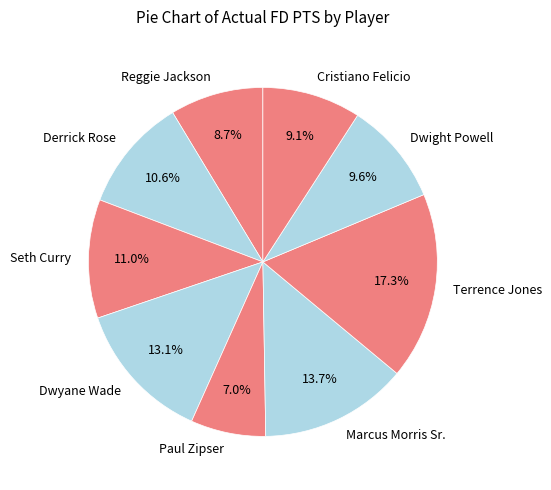

Which slice is the smallest?

Paul Zipser